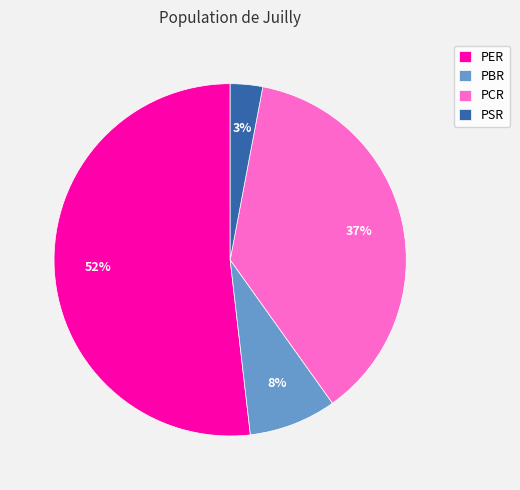

How many slices are in this pie chart?

4